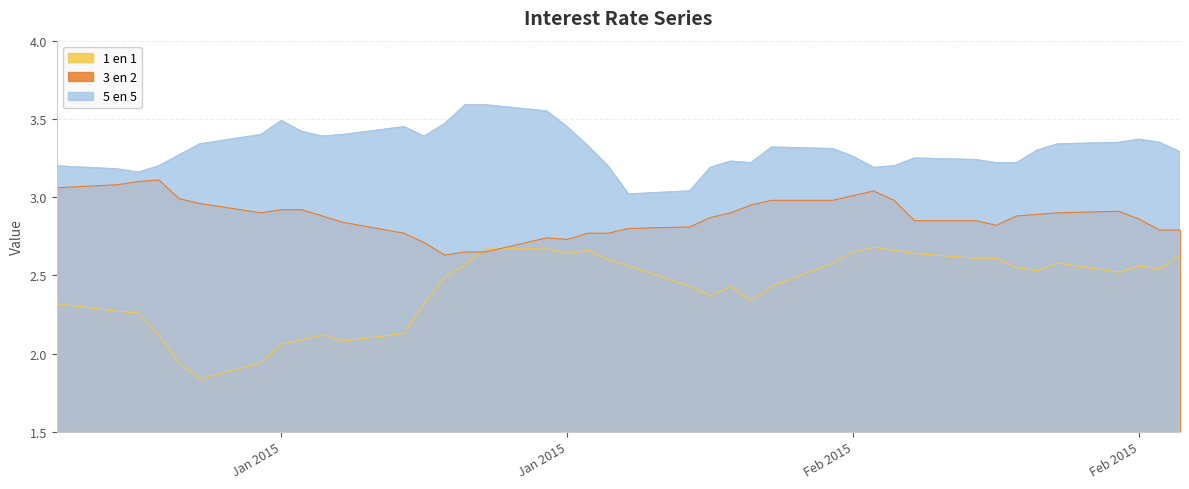

Is it true that 1 en 1 equals 2.8 at 07-01-2015?

False